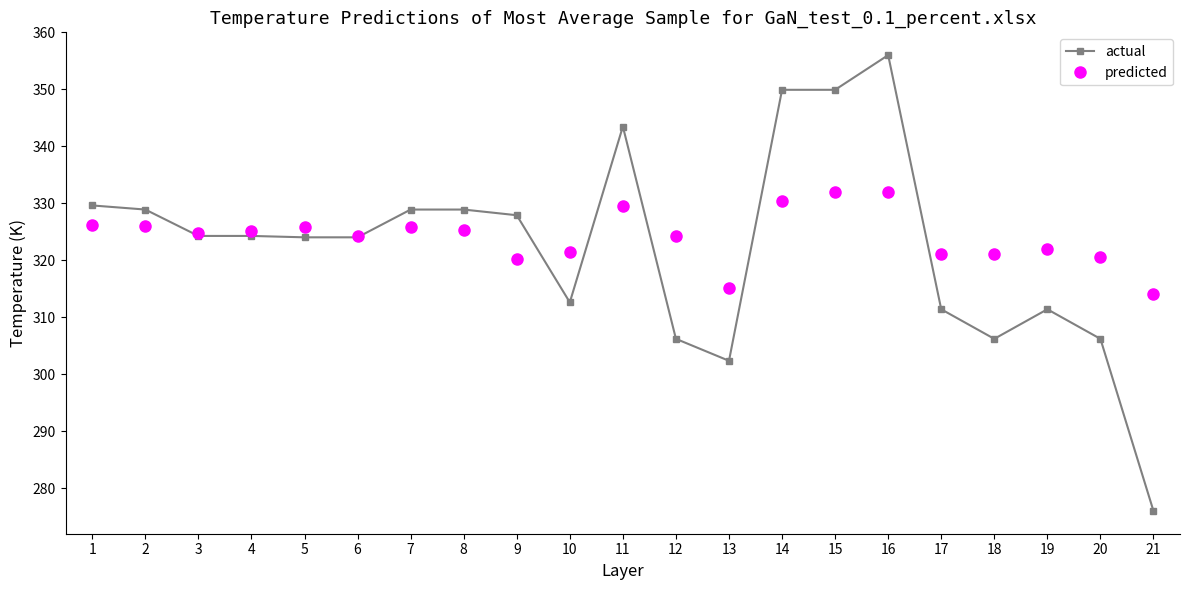

Rank the series by their maximum value, from highest to lowest.

actual, predicted